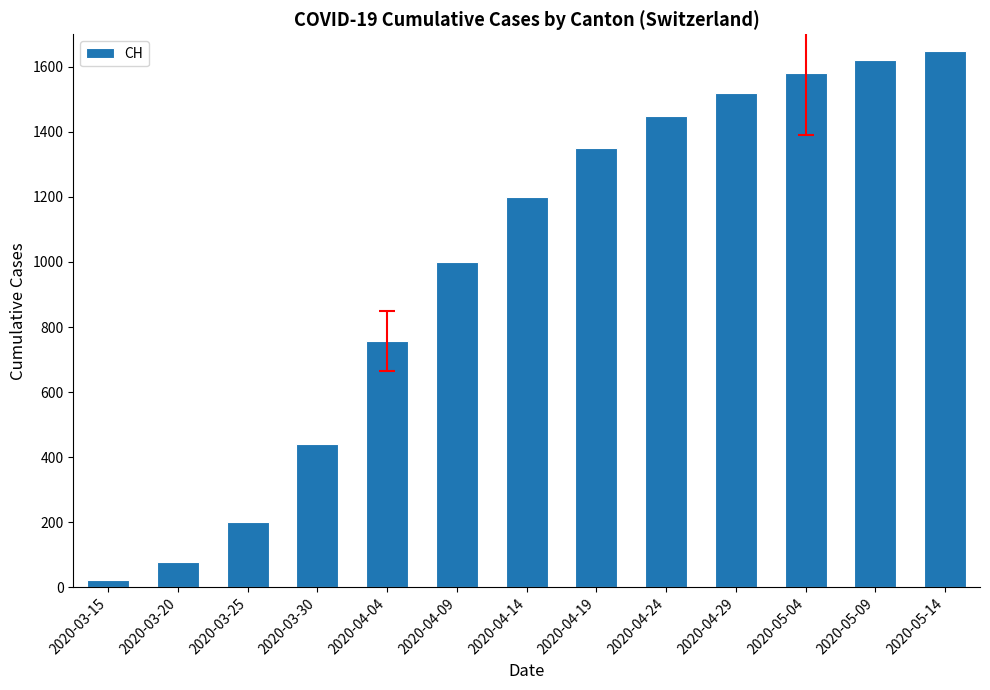

What is the greatest value displayed?

1650